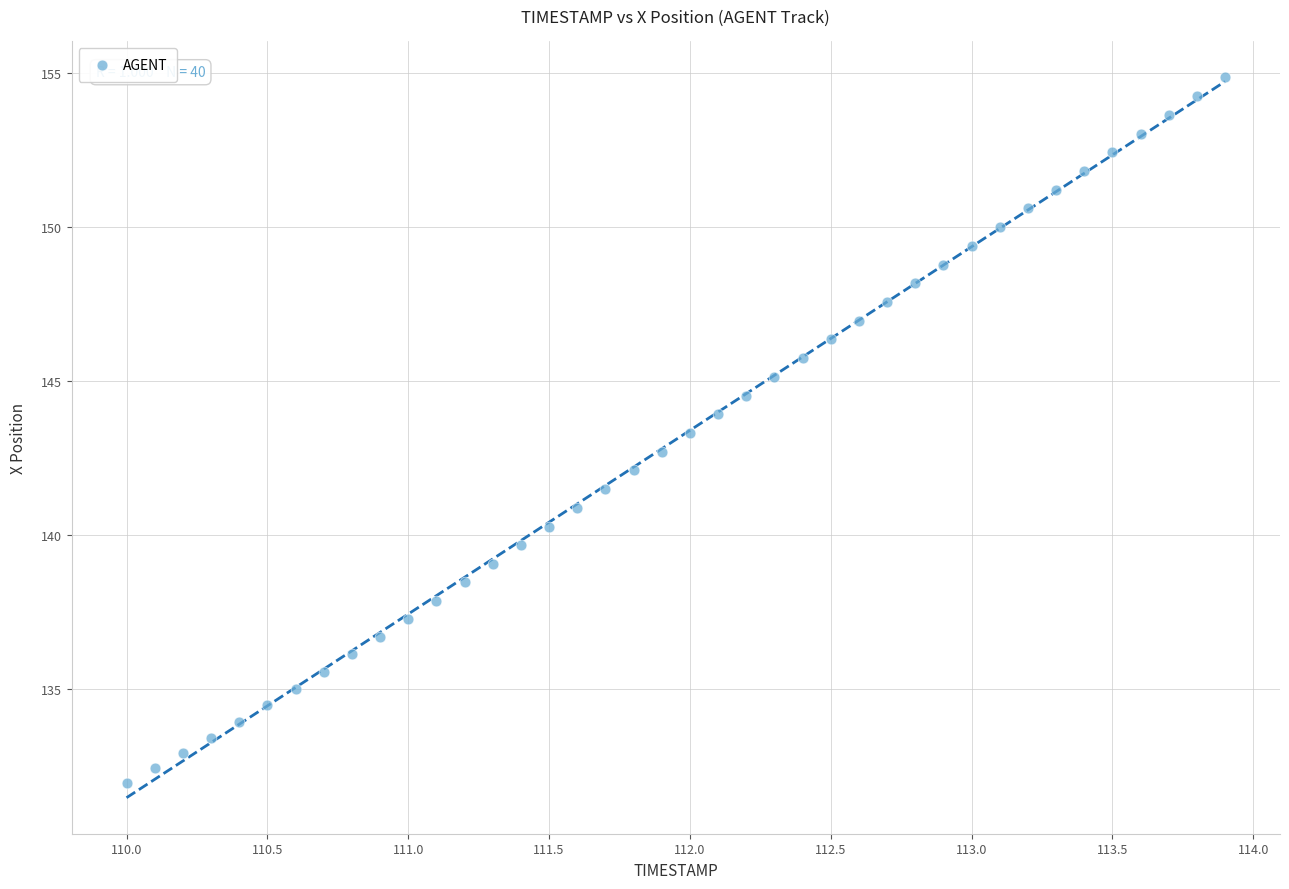

What is the range of X values (max minus min)?

3.9